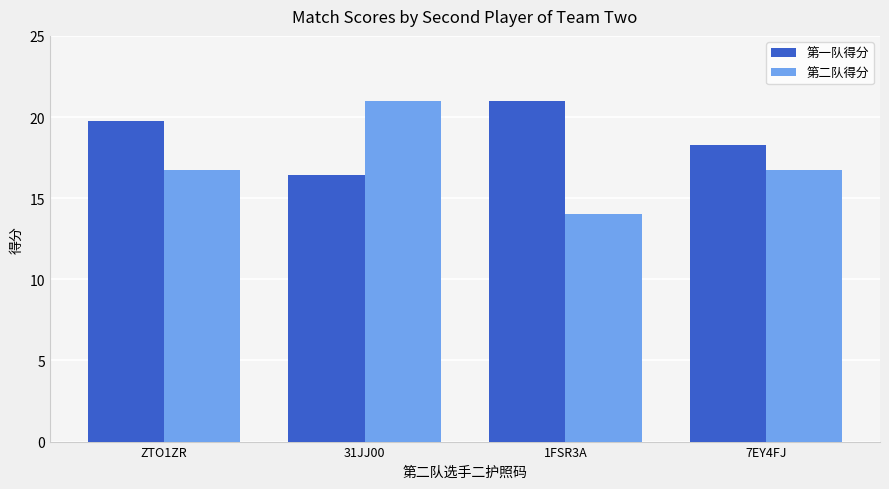

What is the sum of the 第二队得分 values at ZTO1ZR and 1FSR3A?

30.8